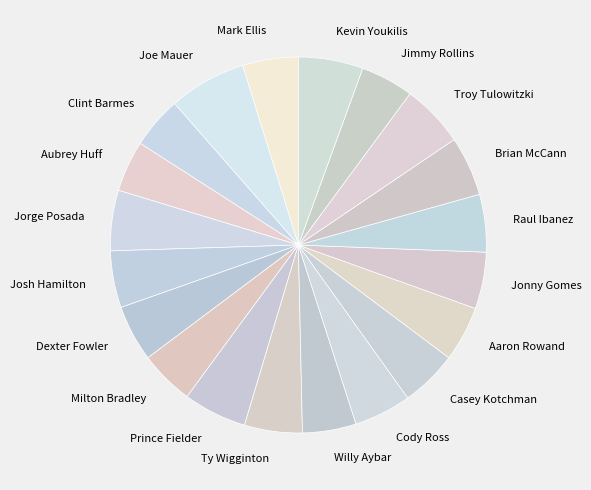

Which slice is the largest?

Joe Mauer